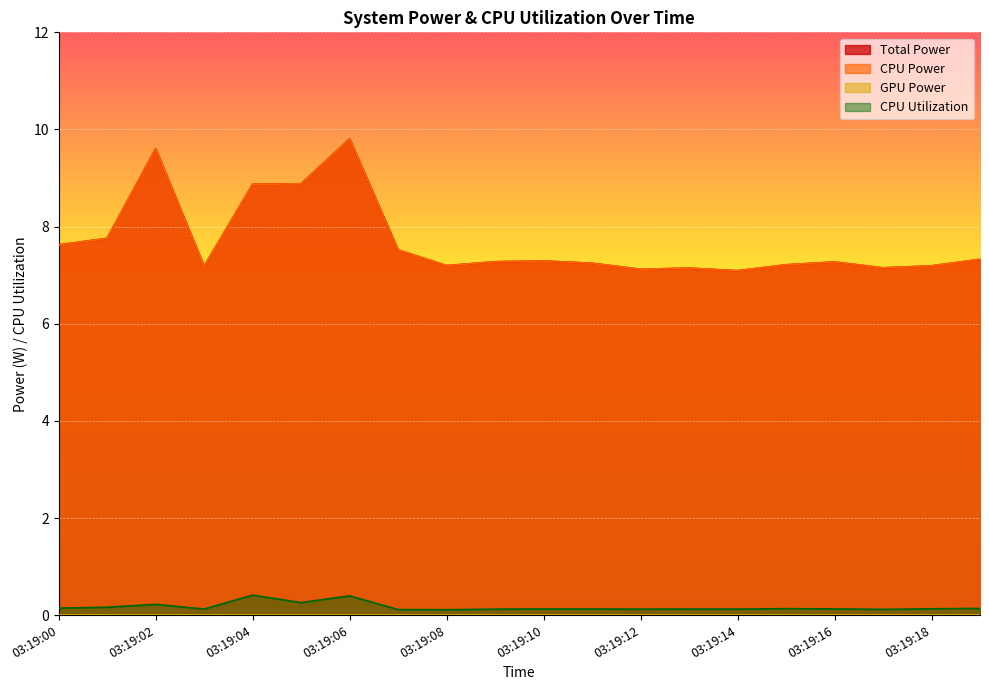

Which series has the largest range (max minus min)?

Total Power